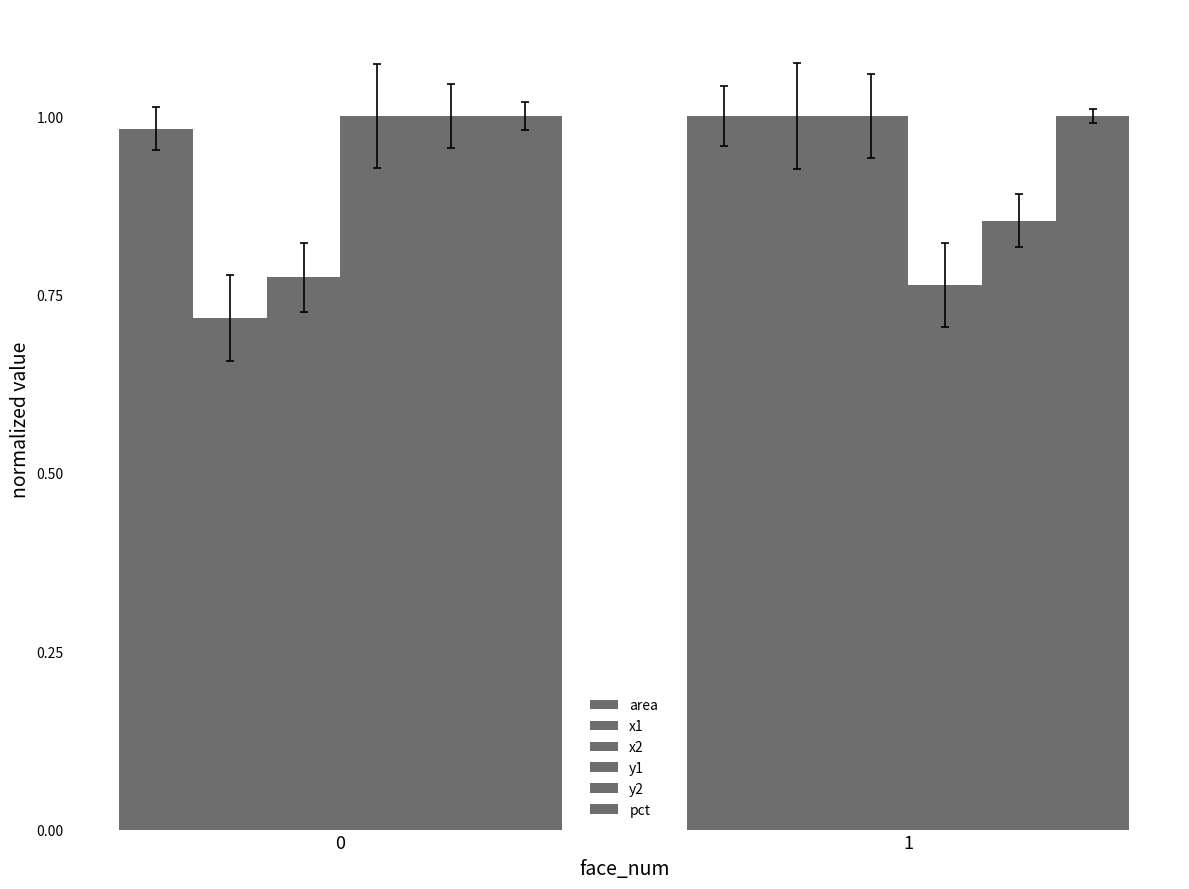

Between 0 and 1, which series saw the biggest shift?

x1